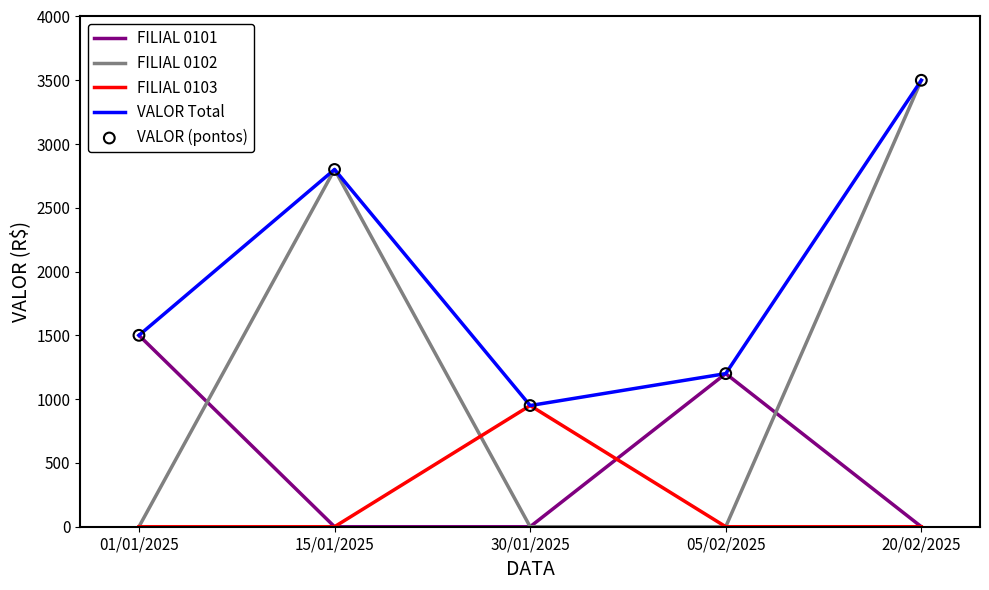

Rank the categories by VALOR Total value from lowest to highest.

30/01/2025, 05/02/2025, 01/01/2025, 15/01/2025, 20/02/2025